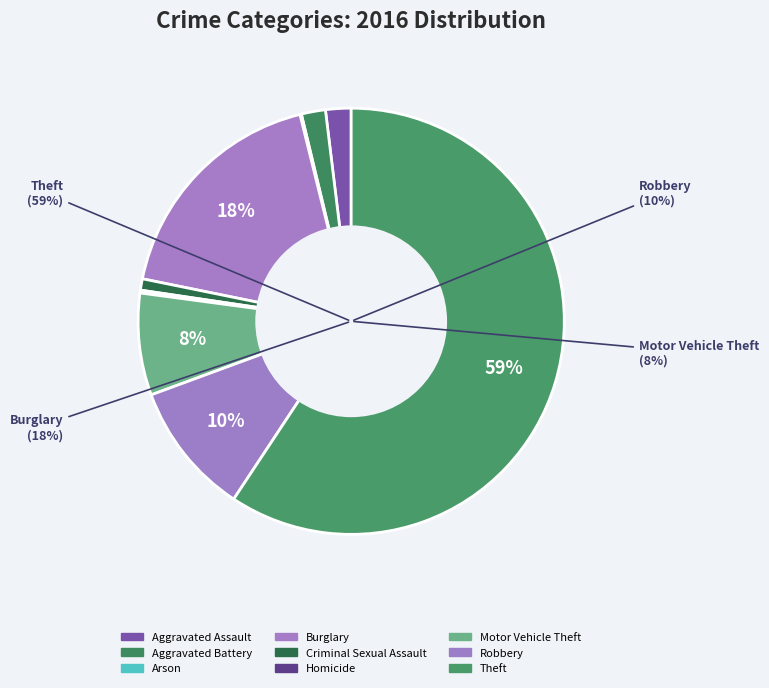

To the nearest percent, what percentage of the pie is Aggravated Assault?

2%